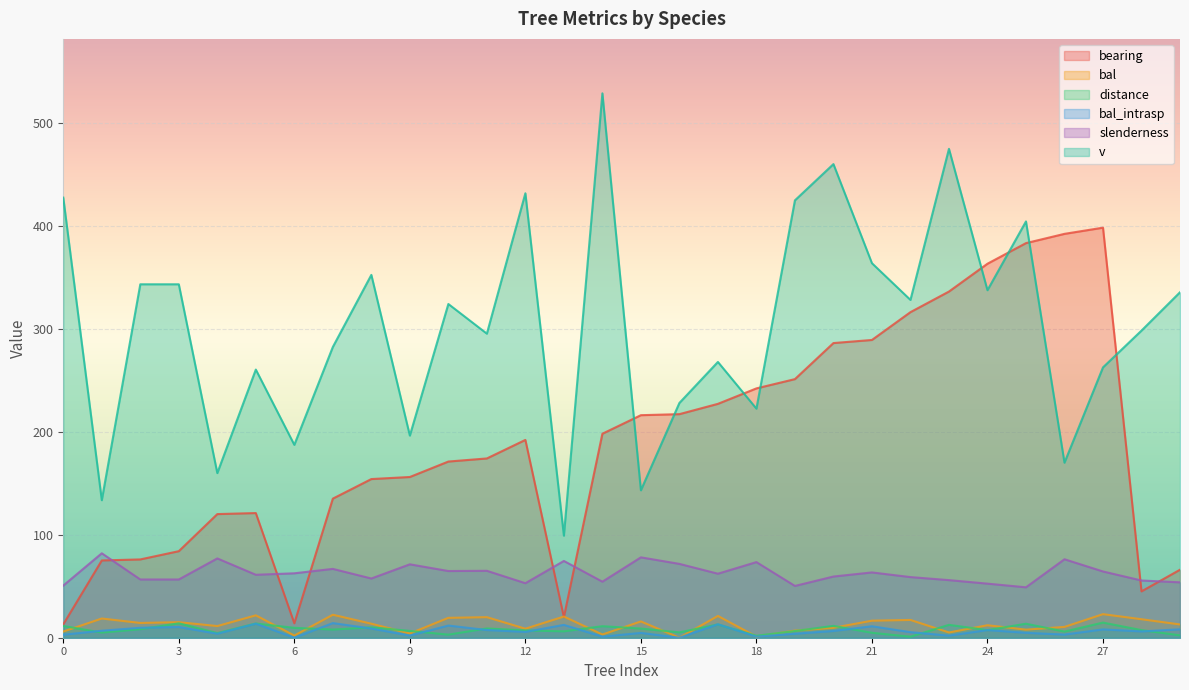

What is the minimum value for slenderness?

48.9